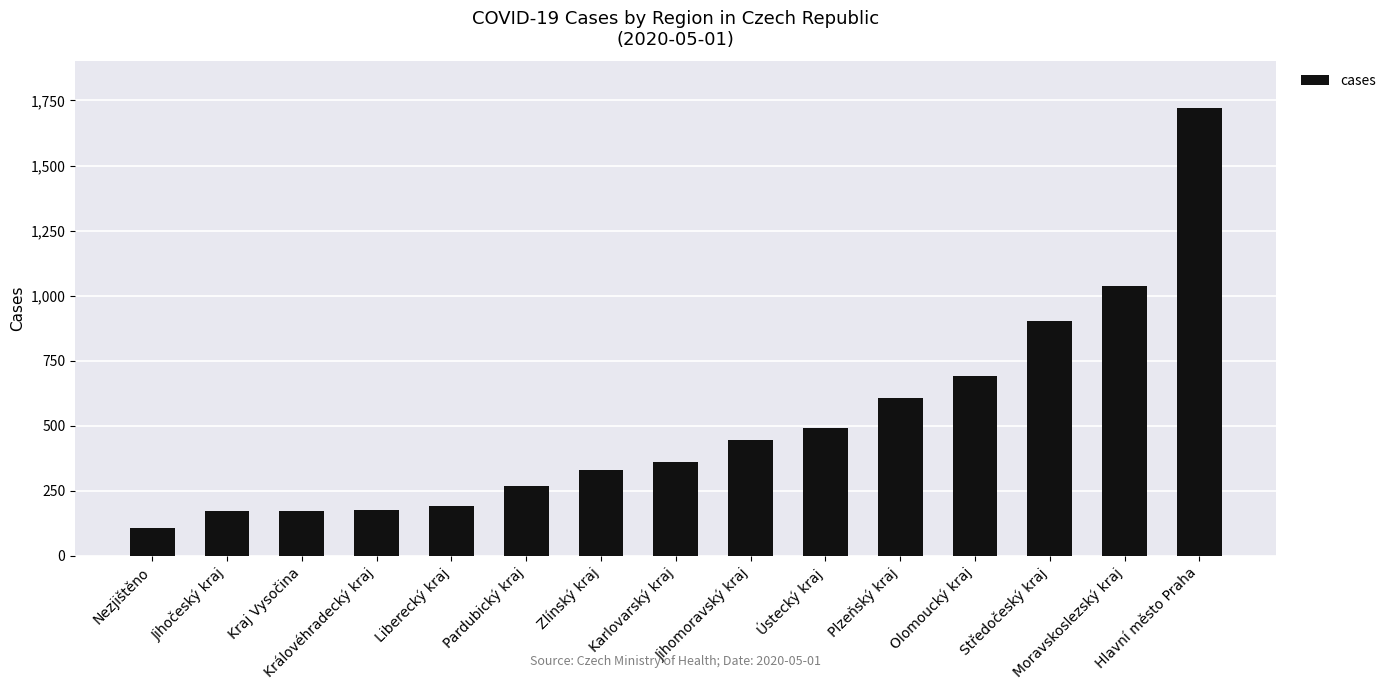

What is the greatest value displayed?

1723